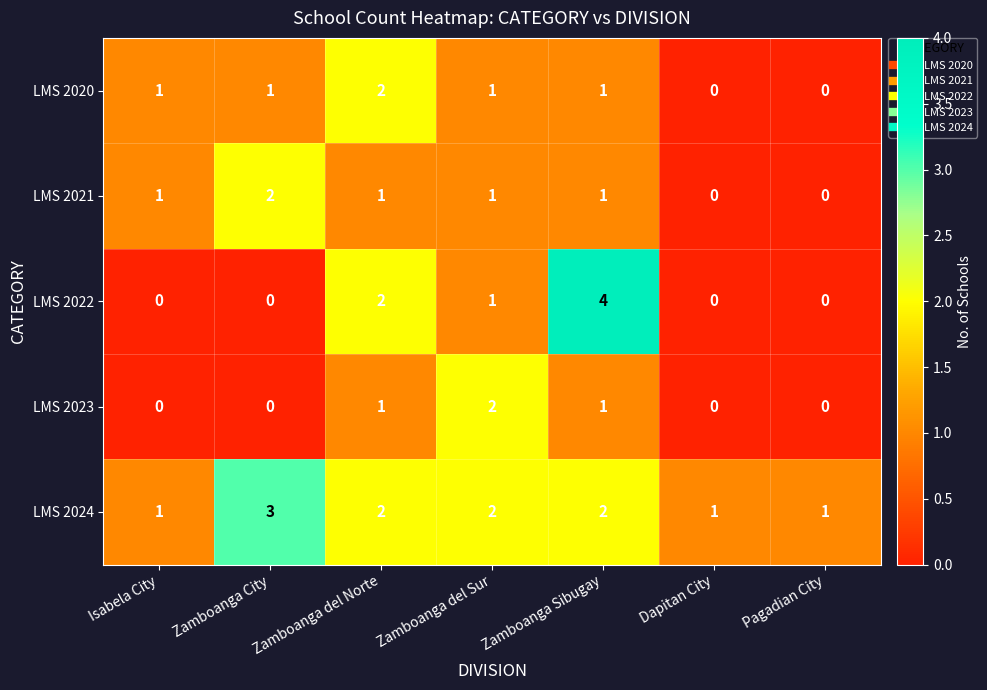

The value of LMS 2021 at Isabela City is 0. True or false?

False